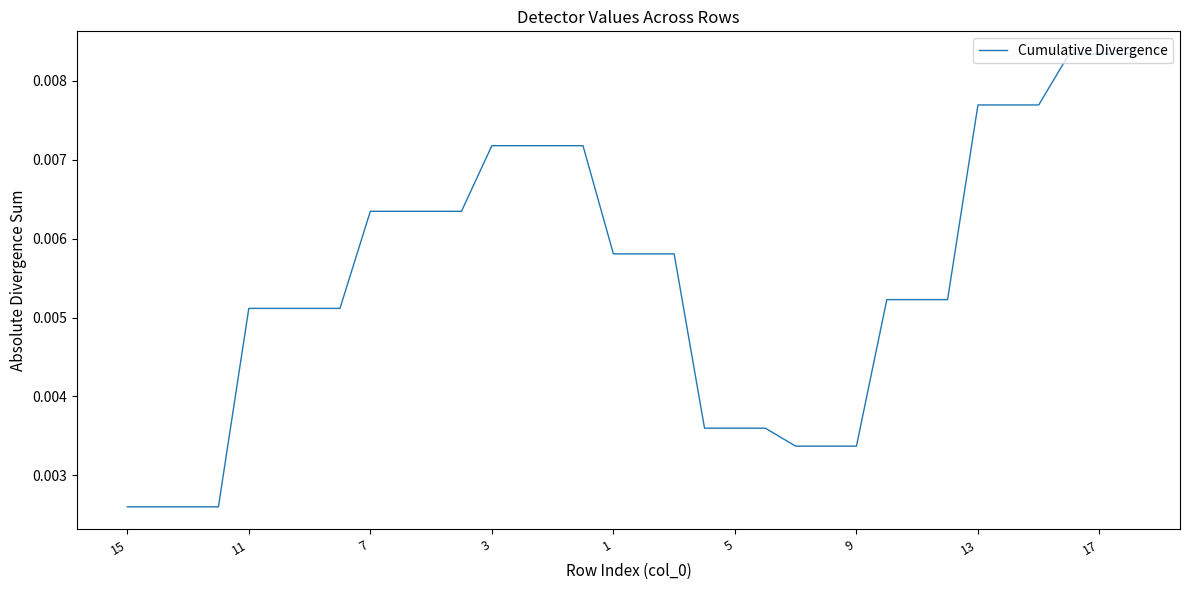

Does the chart have visible grid lines?

No